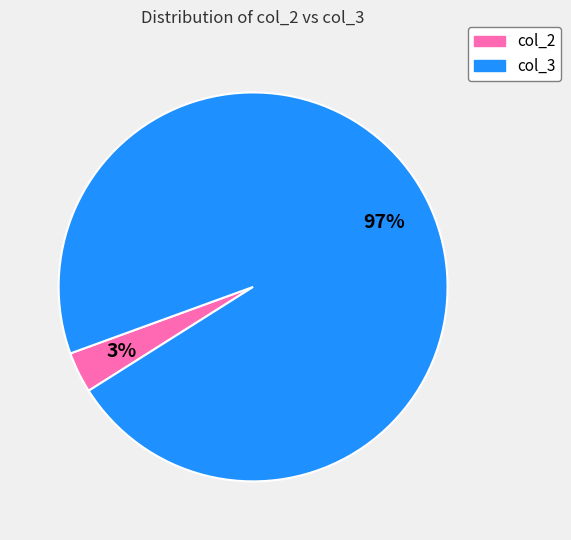

To the nearest percent, what is the average slice percentage?

50%